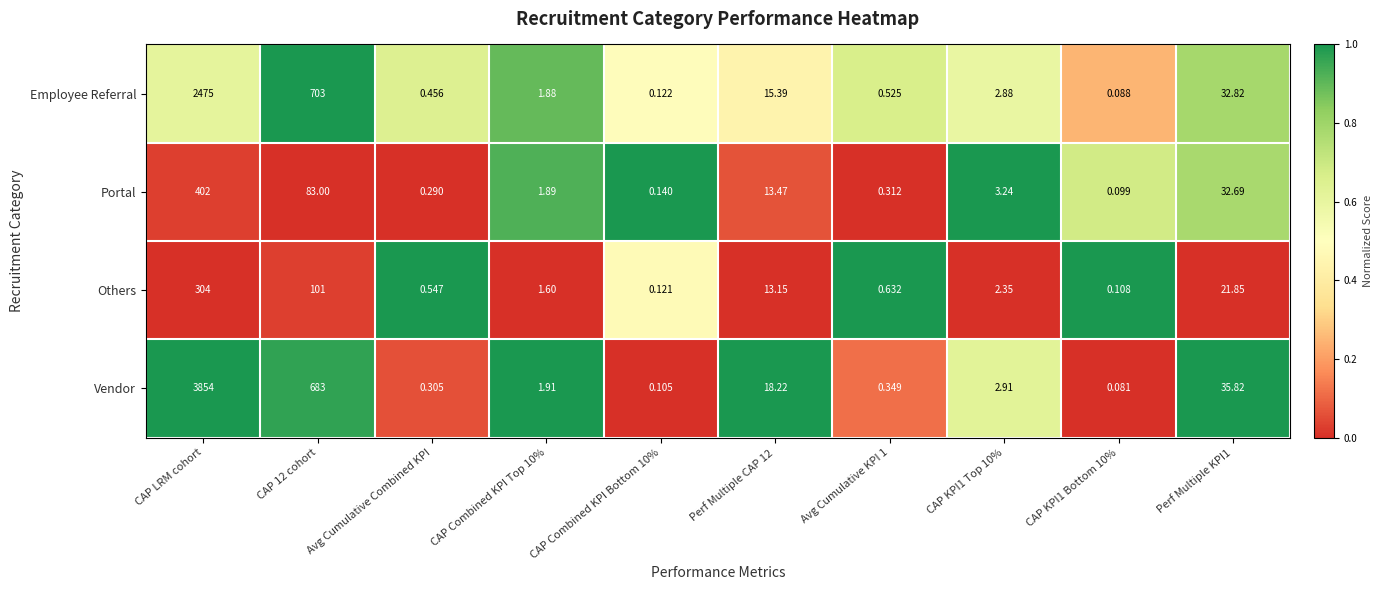

Rank the series by their maximum value, from lowest to highest.

Others, Portal, Employee Referral, Vendor